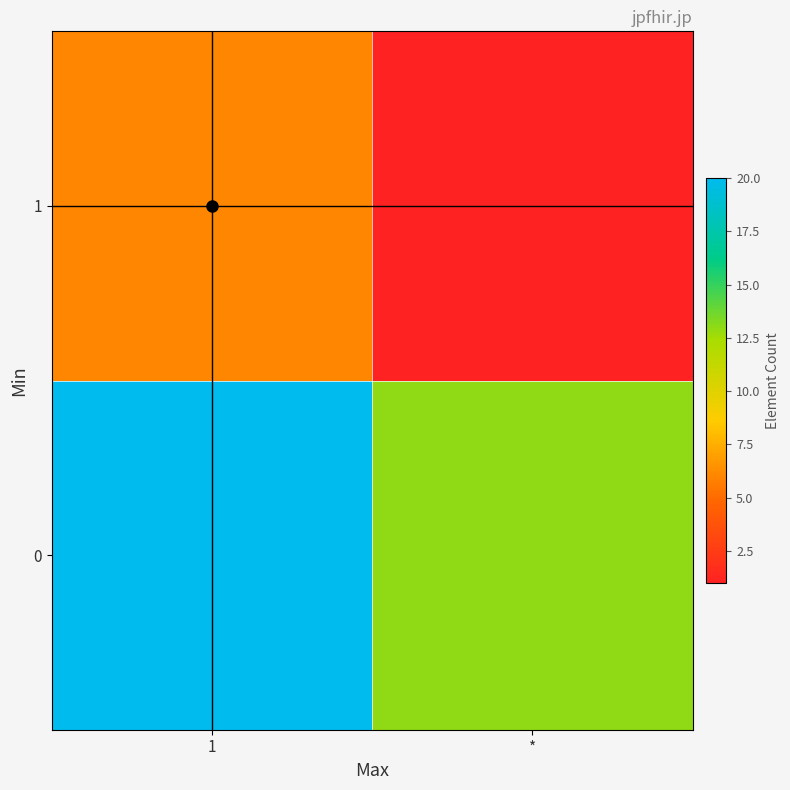

What is the greatest value displayed?

20